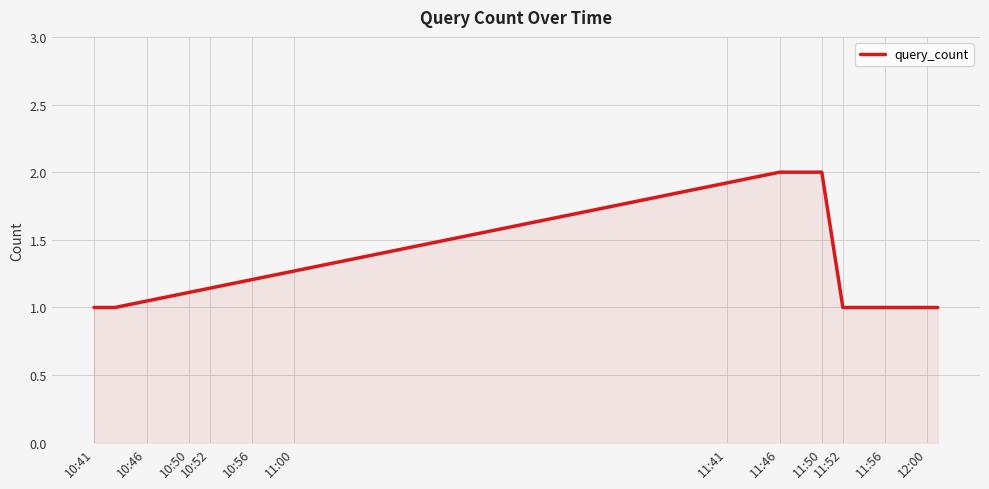

How many lines are shown in the chart?

1